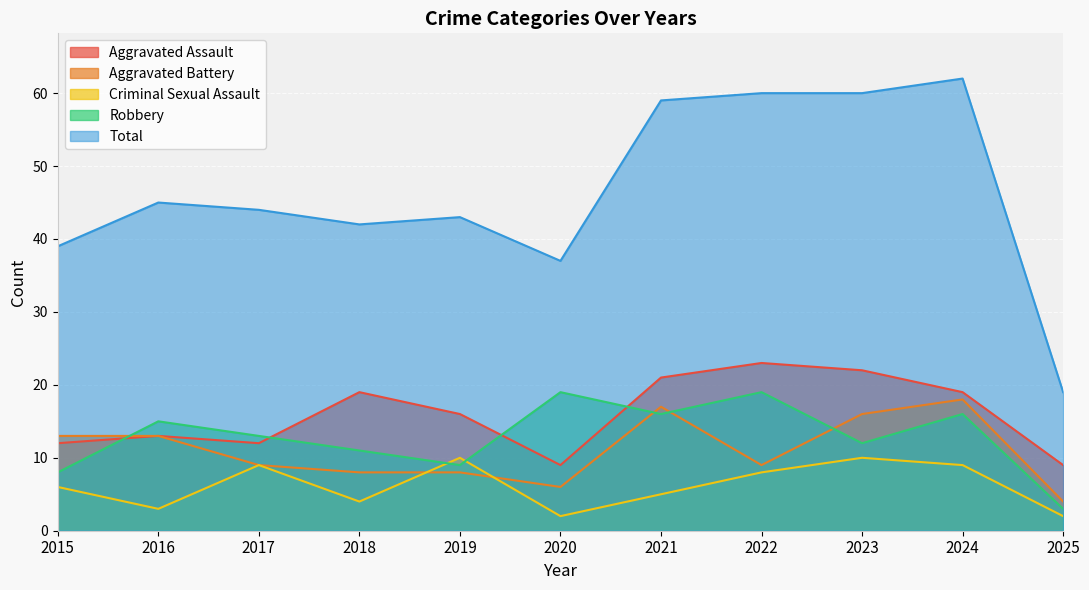

At how many categories does at least one series exceed 9?

11